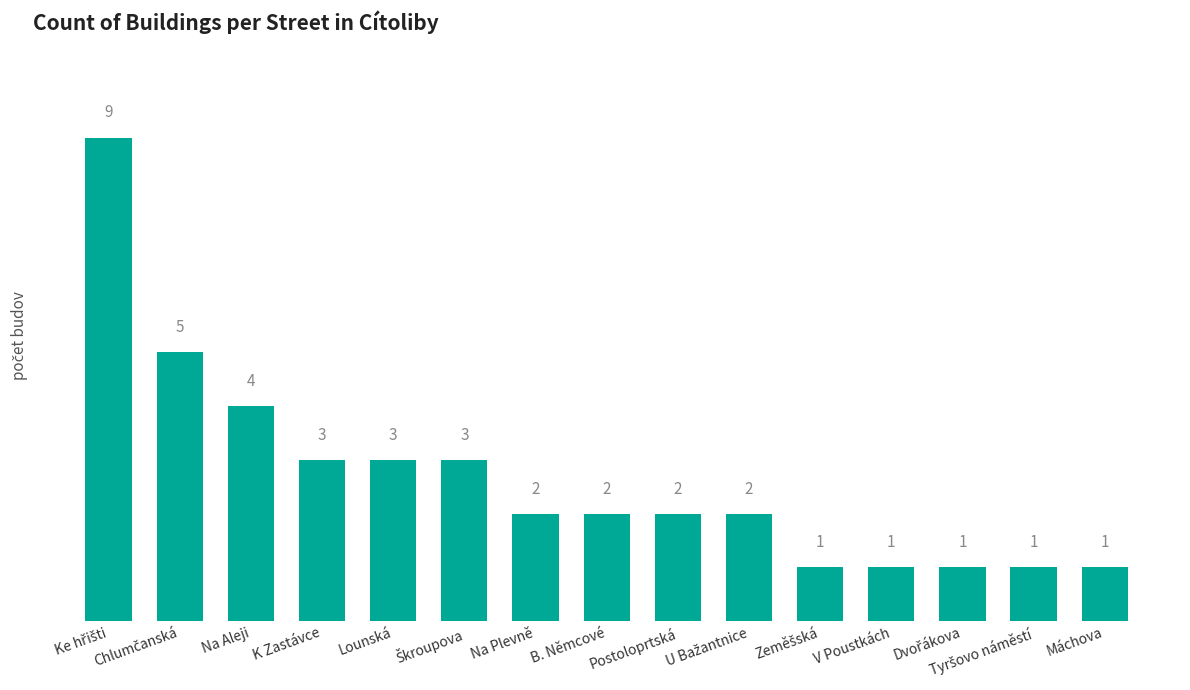

What is the difference between the maximum and minimum values?

8